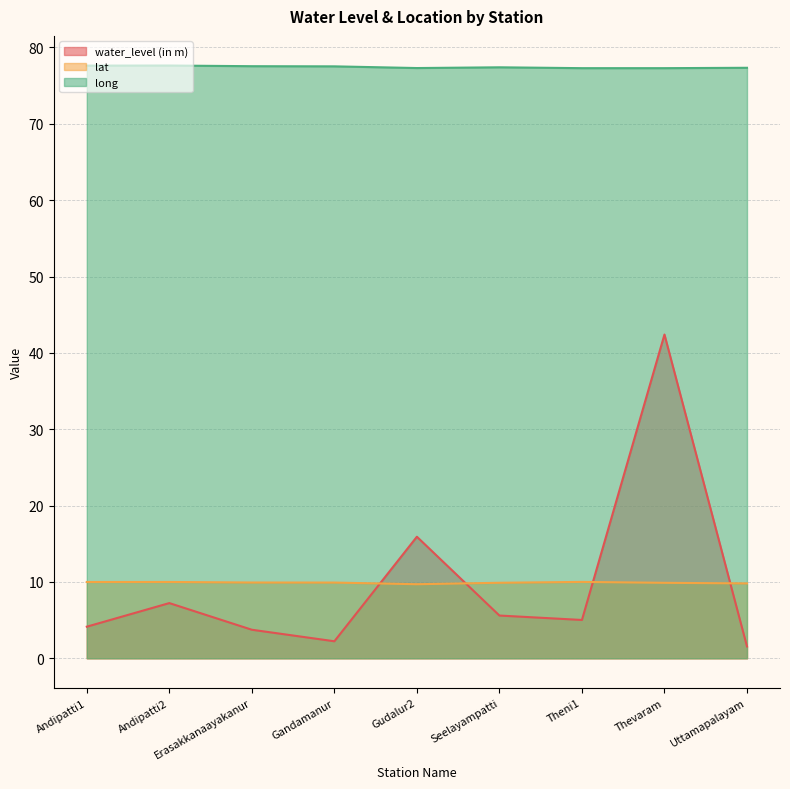

Where do water_level (in m) and lat first cross each other?

Gandamanur and Gudalur2